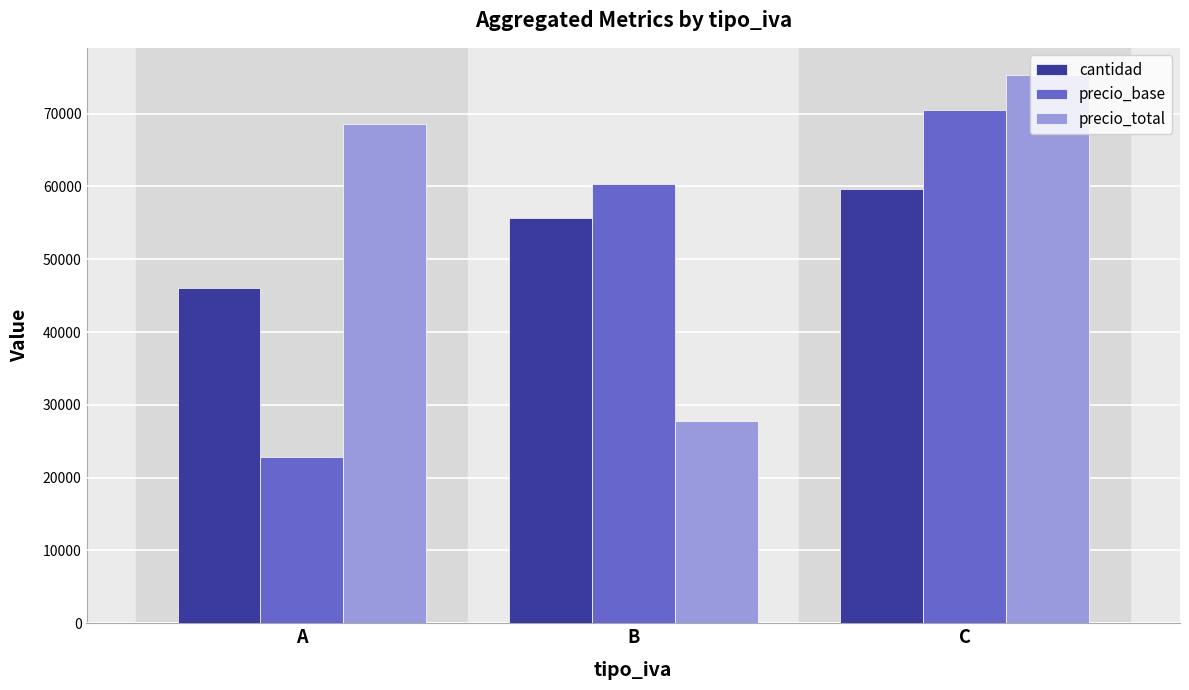

How many groups of bars are there?

3